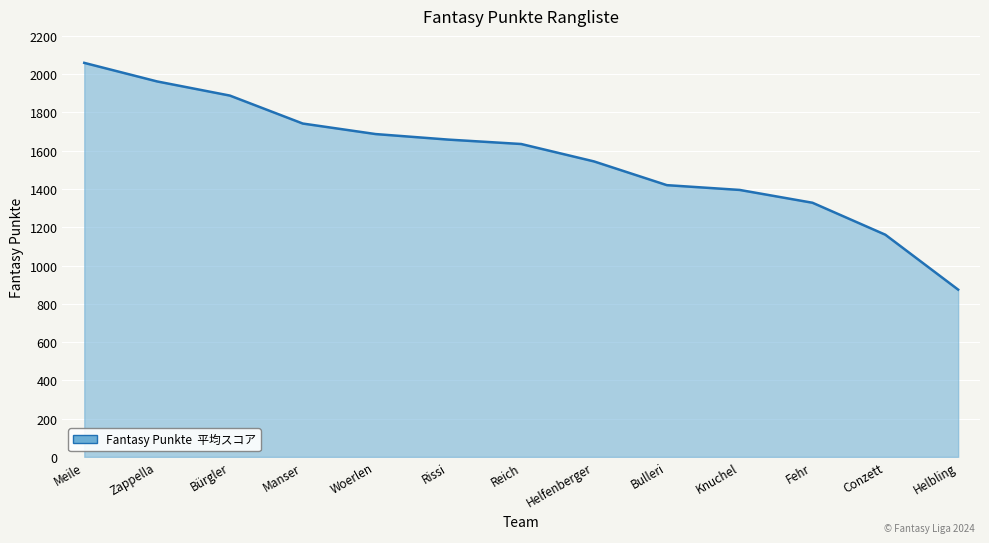

Reading left to right, what are all the values shown in this chart?

2059	1962	1888	1742	1687	1658	1635	1544	1420	1395	1328	1161	874